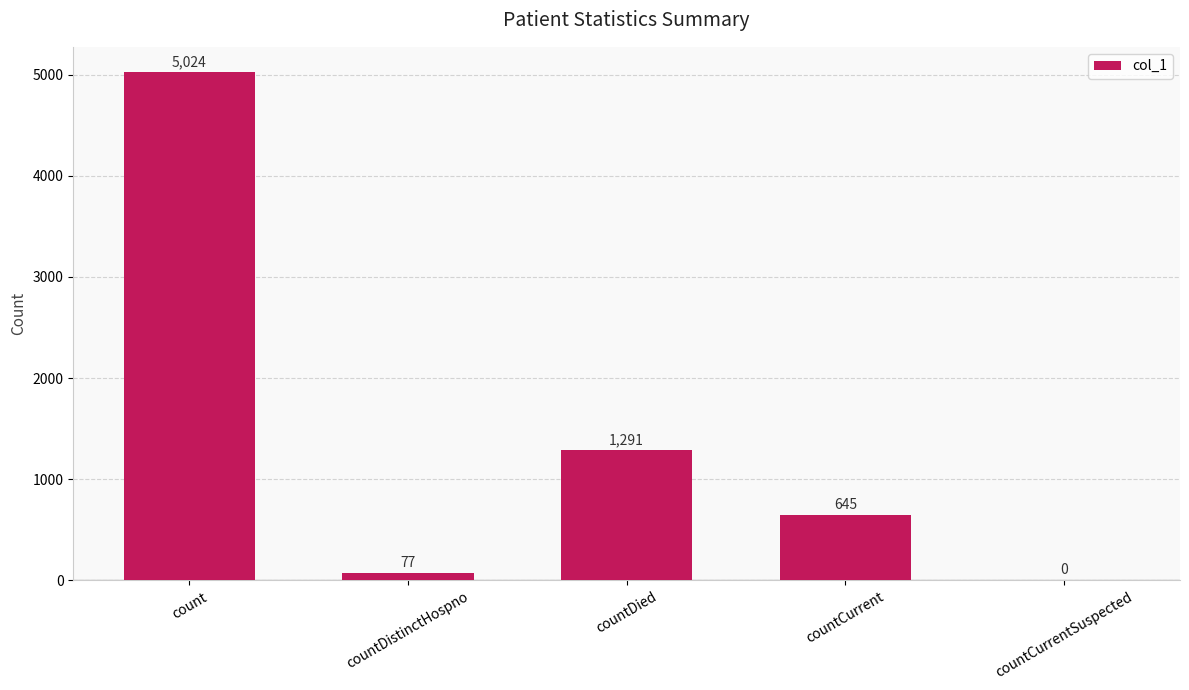

How many positive values are there?

4